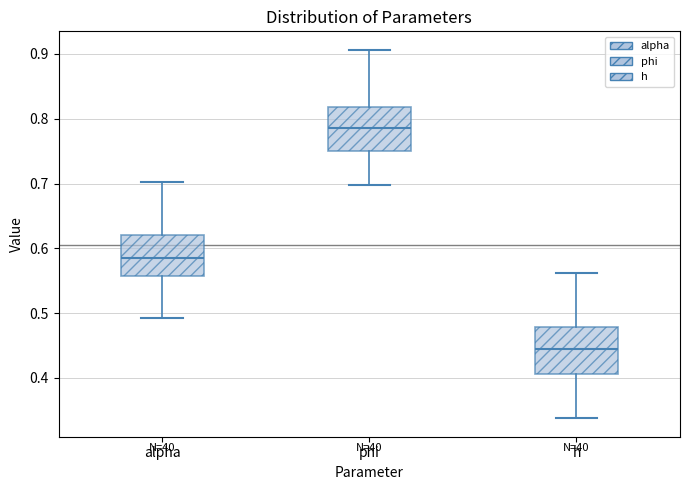

Reading left to right, read every box against the y-axis: the position of its median line, the range the box covers, and the ends of its whiskers. The values are not printed on the chart, so give them approximately, as read against the axis.

alpha: median 0.59, box 0.56 to 0.62, whiskers 0.49 to 0.70
phi: median 0.79, box 0.75 to 0.82, whiskers 0.70 to 0.91
h: median 0.44, box 0.41 to 0.48, whiskers 0.34 to 0.56